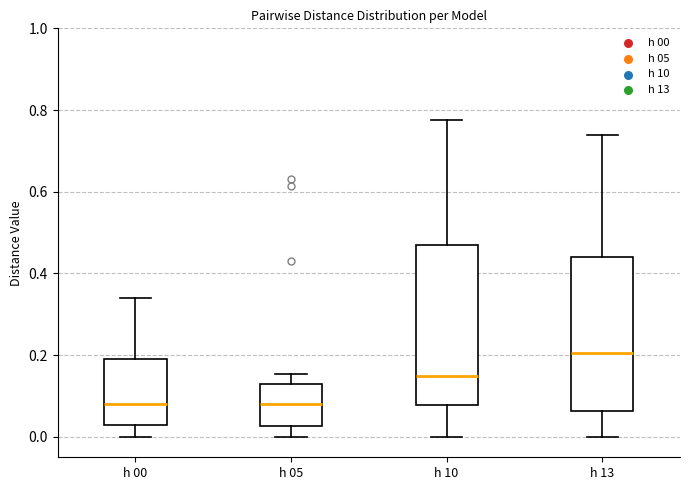

Where is the upper edge of the box for h 13 on the y-axis? The values are not printed on the chart, so give them approximately, as read against the axis.

0.44